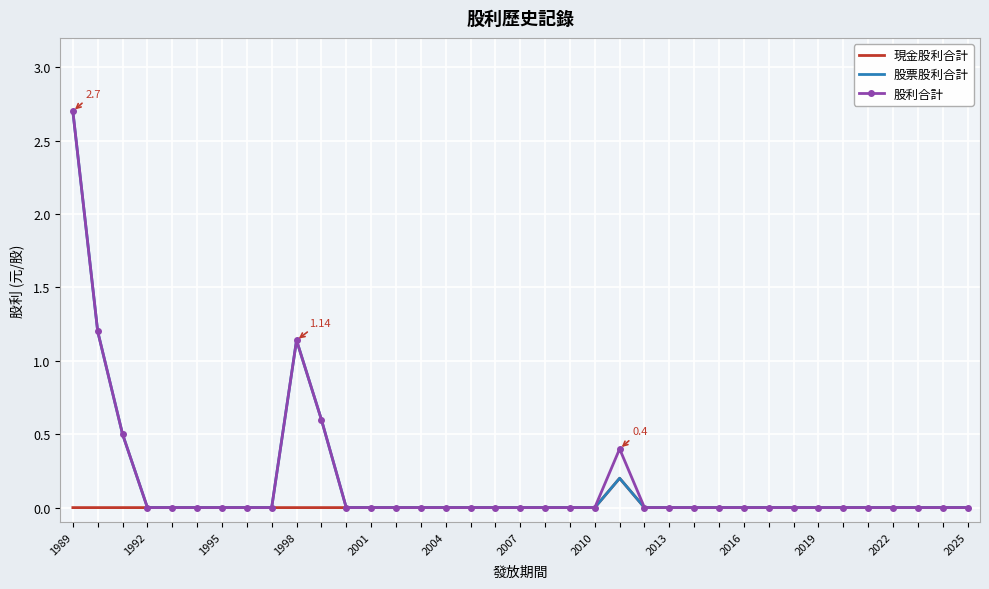

True or false: 現金股利合計 and 股利合計 intersect in this chart.

False